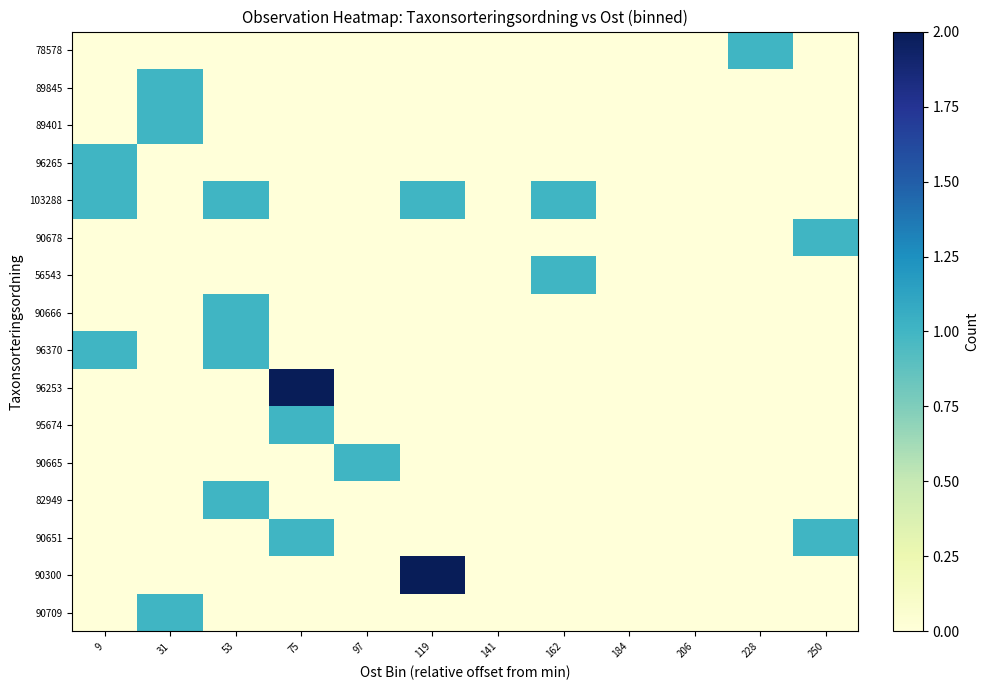

Reading right to left, transcribe all the data shown in this chart.

90709: 250=0	228=0	206=0	184=0	162=0	141=0	119=0	97=0	75=0	53=0	31=1	9=0
90300: 250=0	228=0	206=0	184=0	162=0	141=0	119=2	97=0	75=0	53=0	31=0	9=0
90651: 250=1	228=0	206=0	184=0	162=0	141=0	119=0	97=0	75=1	53=0	31=0	9=0
82949: 250=0	228=0	206=0	184=0	162=0	141=0	119=0	97=0	75=0	53=1	31=0	9=0
90665: 250=0	228=0	206=0	184=0	162=0	141=0	119=0	97=1	75=0	53=0	31=0	9=0
95674: 250=0	228=0	206=0	184=0	162=0	141=0	119=0	97=0	75=1	53=0	31=0	9=0
96253: 250=0	228=0	206=0	184=0	162=0	141=0	119=0	97=0	75=2	53=0	31=0	9=0
96370: 250=0	228=0	206=0	184=0	162=0	141=0	119=0	97=0	75=0	53=1	31=0	9=1
90666: 250=0	228=0	206=0	184=0	162=0	141=0	119=0	97=0	75=0	53=1	31=0	9=0
56543: 250=0	228=0	206=0	184=0	162=1	141=0	119=0	97=0	75=0	53=0	31=0	9=0
90678: 250=1	228=0	206=0	184=0	162=0	141=0	119=0	97=0	75=0	53=0	31=0	9=0
103288: 250=0	228=0	206=0	184=0	162=1	141=0	119=1	97=0	75=0	53=1	31=0	9=1
96265: 250=0	228=0	206=0	184=0	162=0	141=0	119=0	97=0	75=0	53=0	31=0	9=1
89401: 250=0	228=0	206=0	184=0	162=0	141=0	119=0	97=0	75=0	53=0	31=1	9=0
89845: 250=0	228=0	206=0	184=0	162=0	141=0	119=0	97=0	75=0	53=0	31=1	9=0
78578: 250=0	228=1	206=0	184=0	162=0	141=0	119=0	97=0	75=0	53=0	31=0	9=0